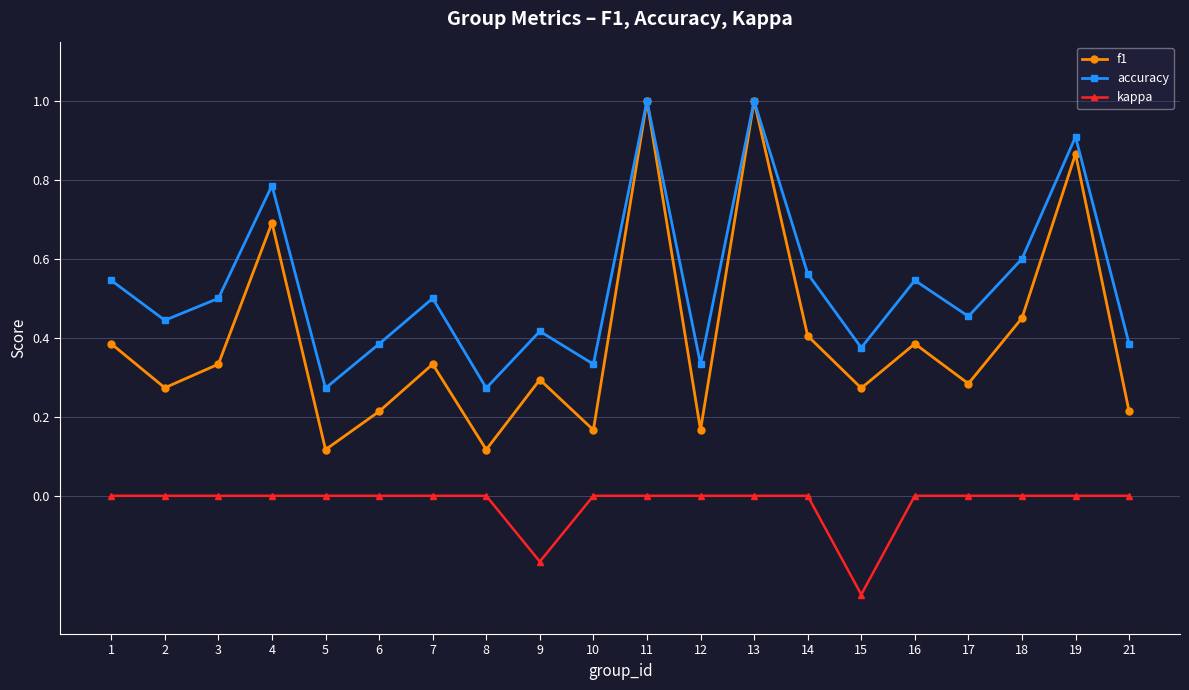

Which series has the largest total across all categories?

accuracy